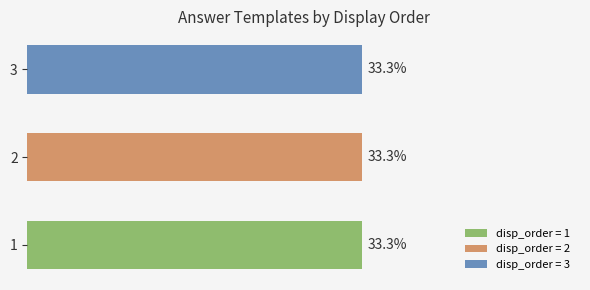

Between 2 and 3, which is larger?

2